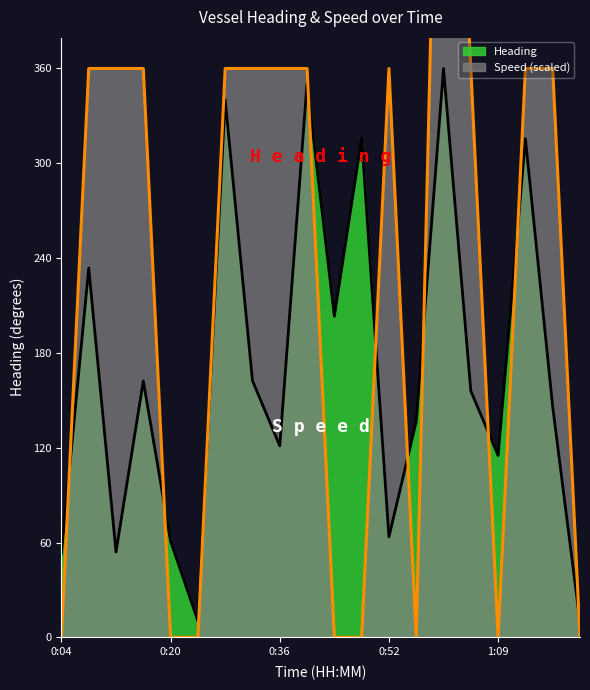

What position from the right is 0:20?

16